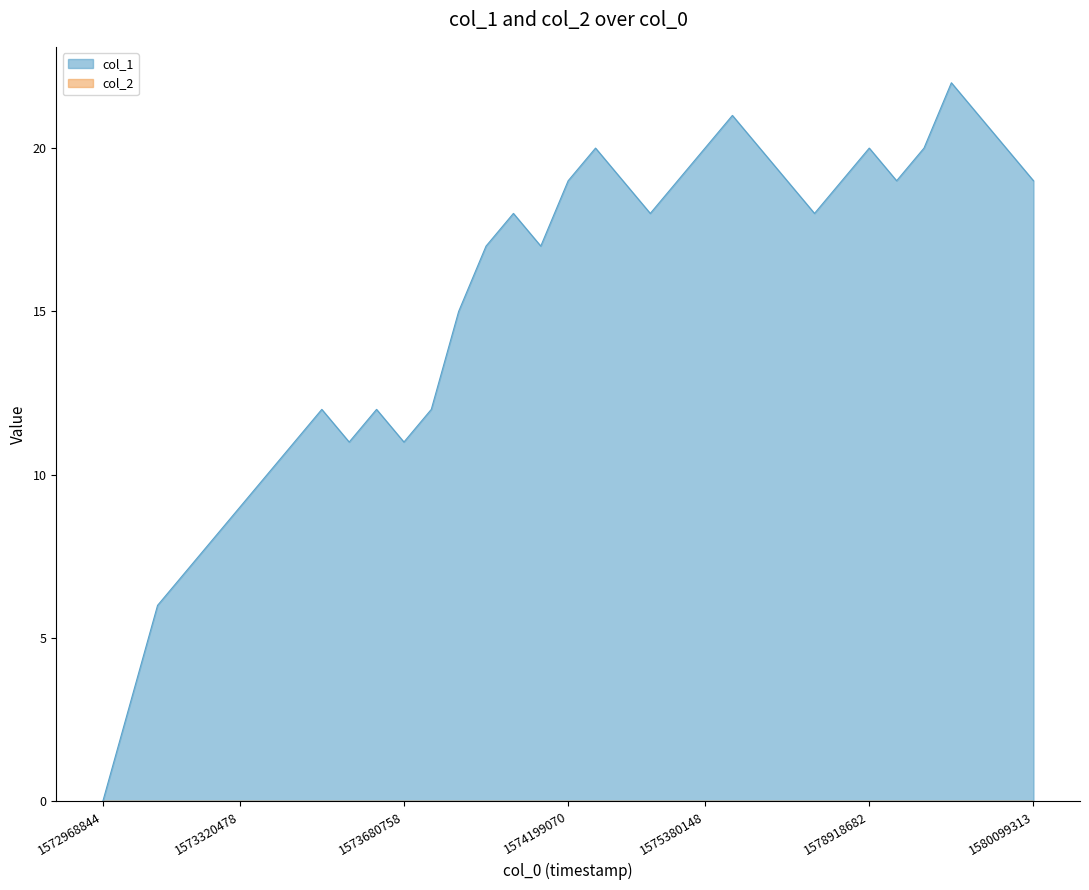

The value of col_1 at 1573680758 is 4. True or false?

False